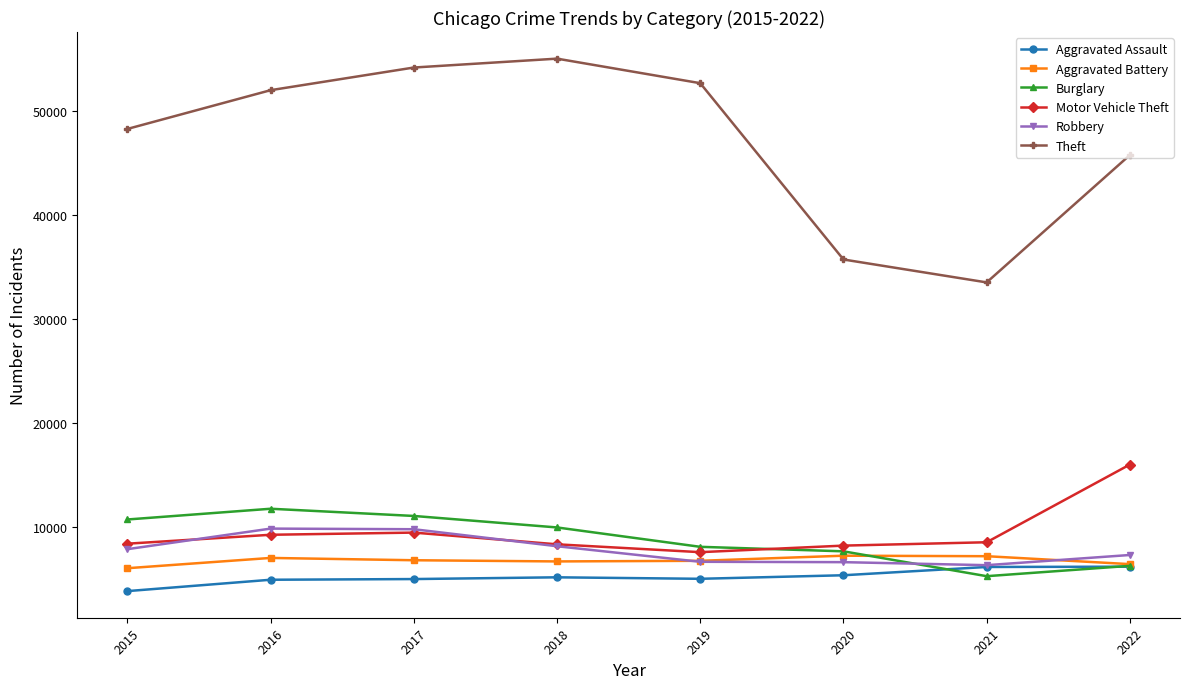

Which category has the highest value in the Motor Vehicle Theft series?

2022